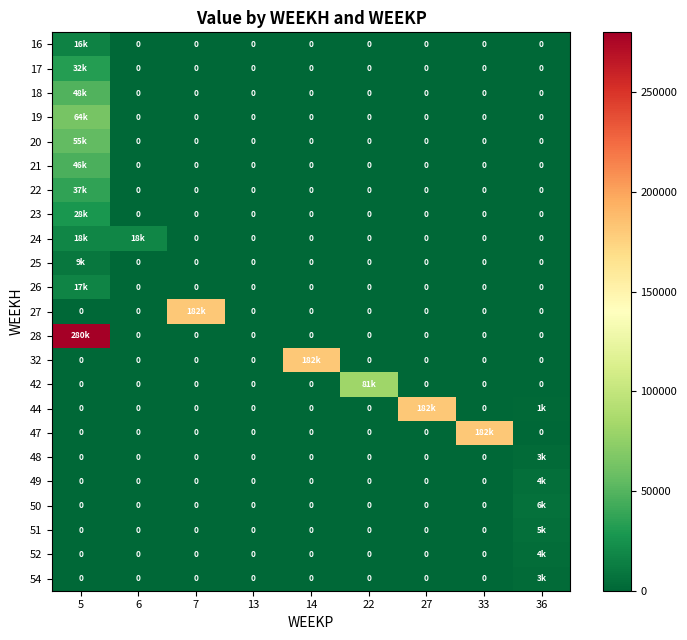

The value of 19 at 27 is 0.0. True or false?

True